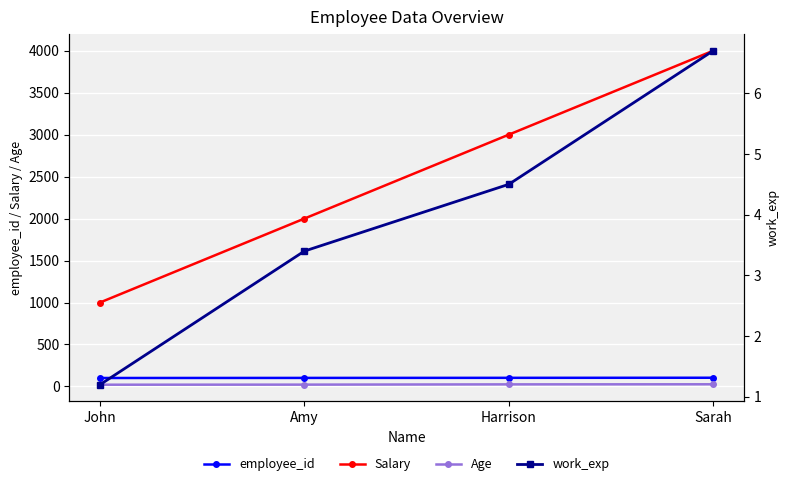

Rank the series by their maximum value, from lowest to highest.

work_exp, Age, employee_id, Salary